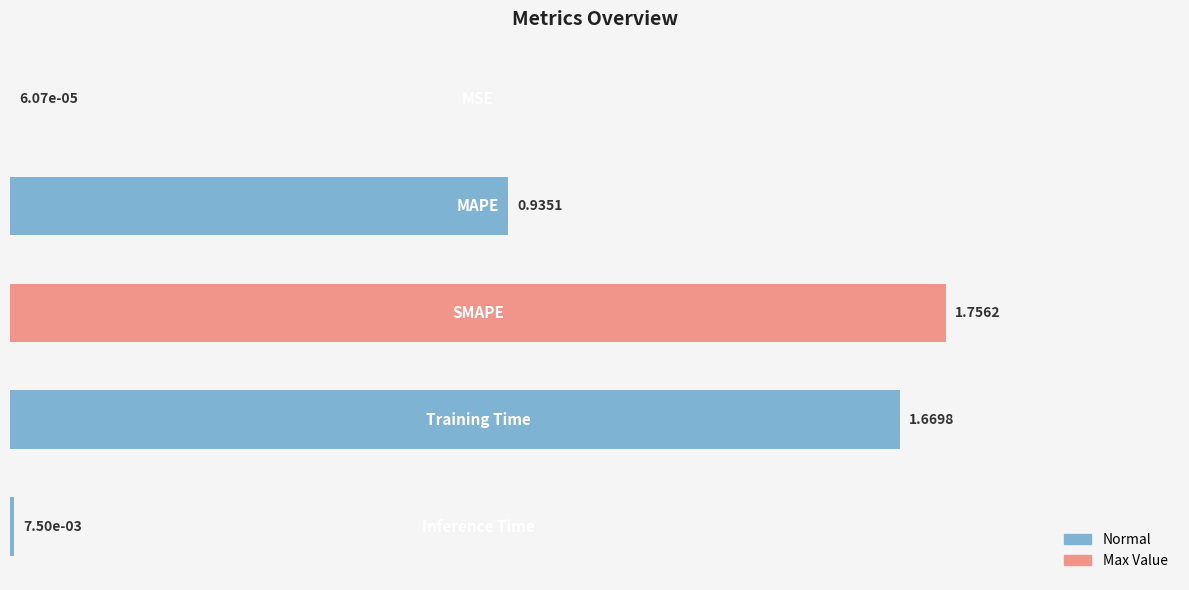

What is the sum of all values?

4.4